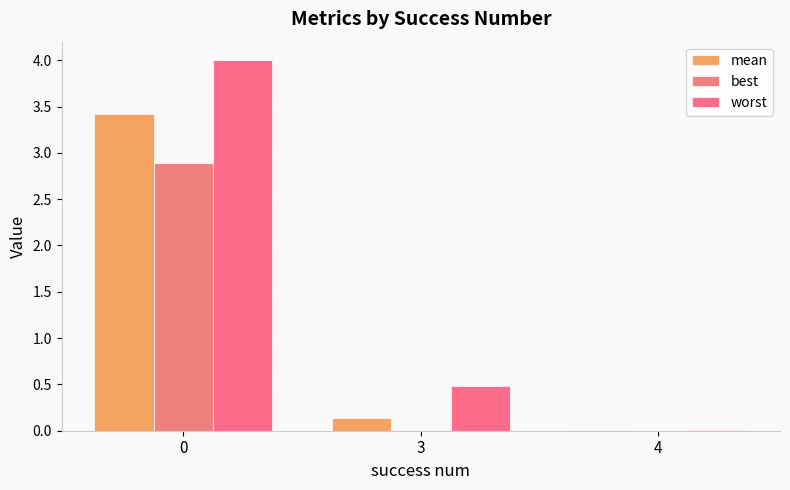

List the series in order of their overall mean, lowest first.

best, mean, worst